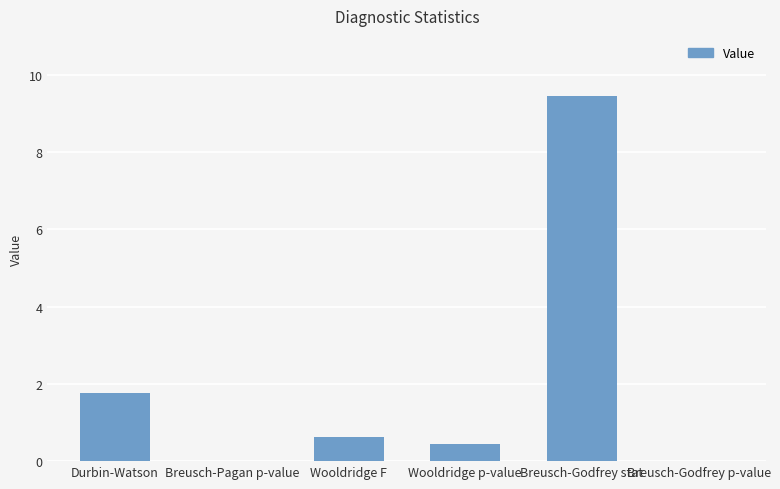

Count the number of categories in the chart.

6